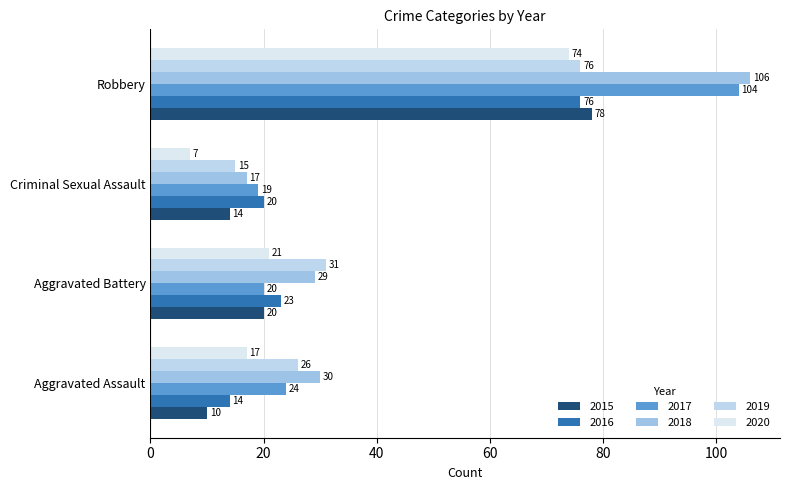

What is the sum of all 2020 values?

119